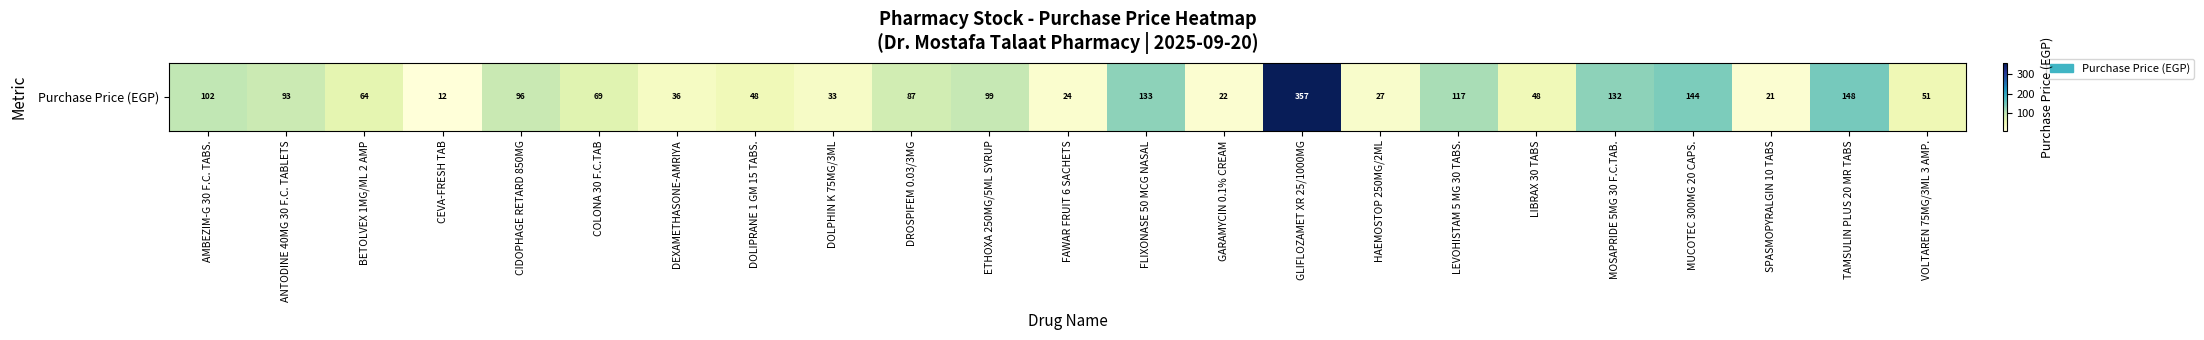

At which category does the chart reach its peak across all series?

GLIFLOZAMET XR 25/1000MG